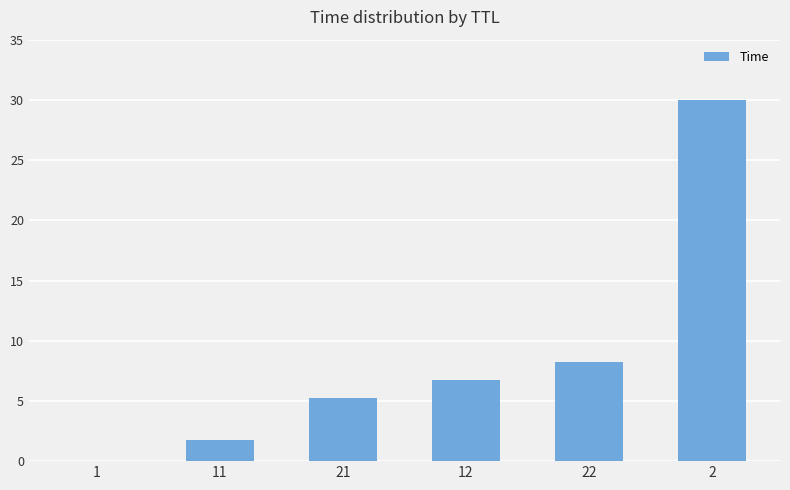

At which label is the value closest to 15?

22